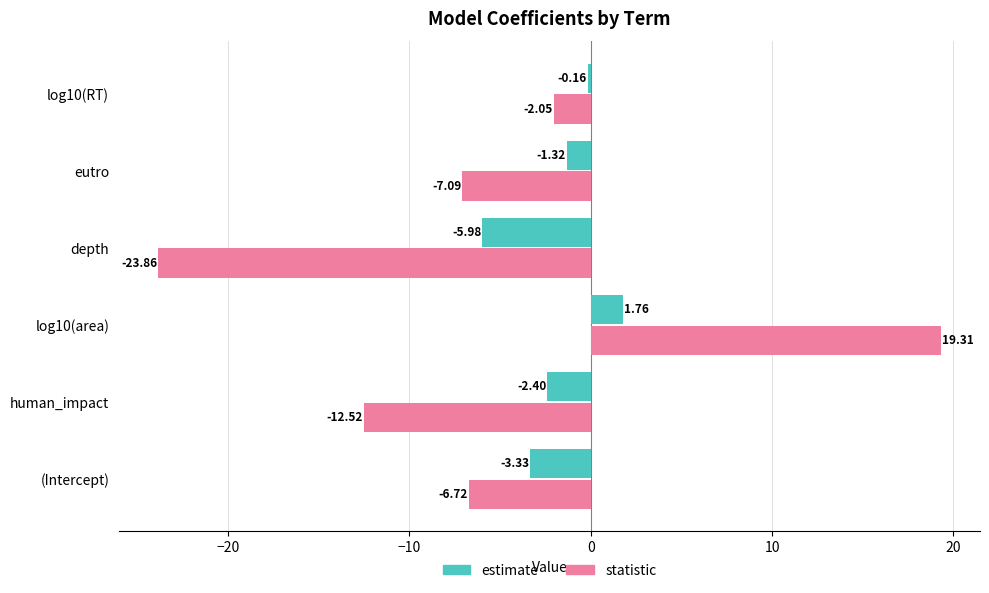

What is the total value across all series at depth?

-29.8